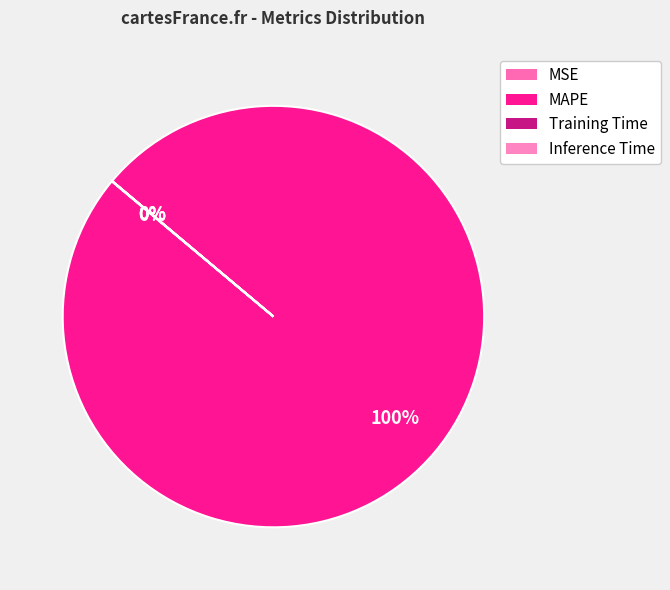

What is the smallest slice in the pie chart?

Inference Time